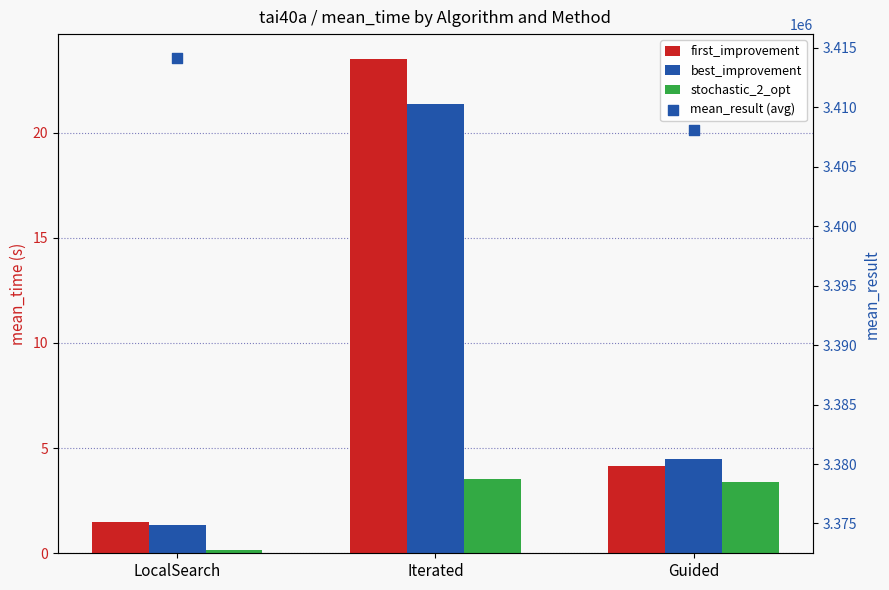

Which series contains the highest Y value?

mean_result (avg)